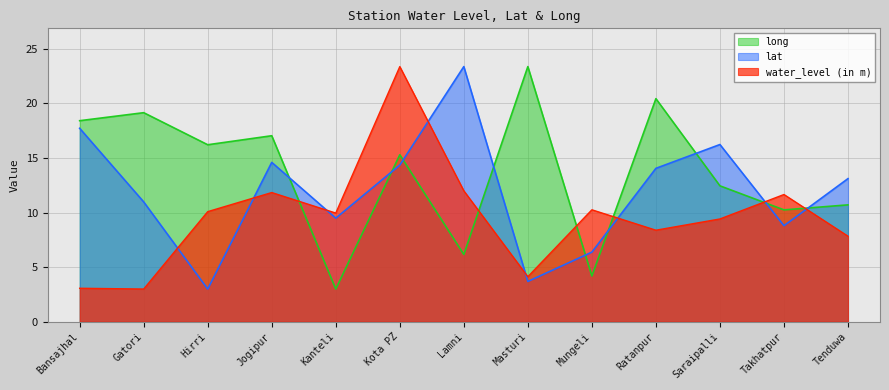

Rank the series by their average value, from lowest to highest.

water_level (in m), lat, long